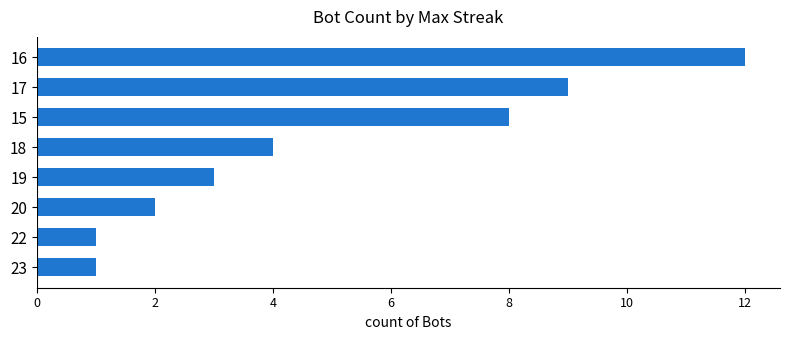

Which has a higher value, 22 or 17?

17